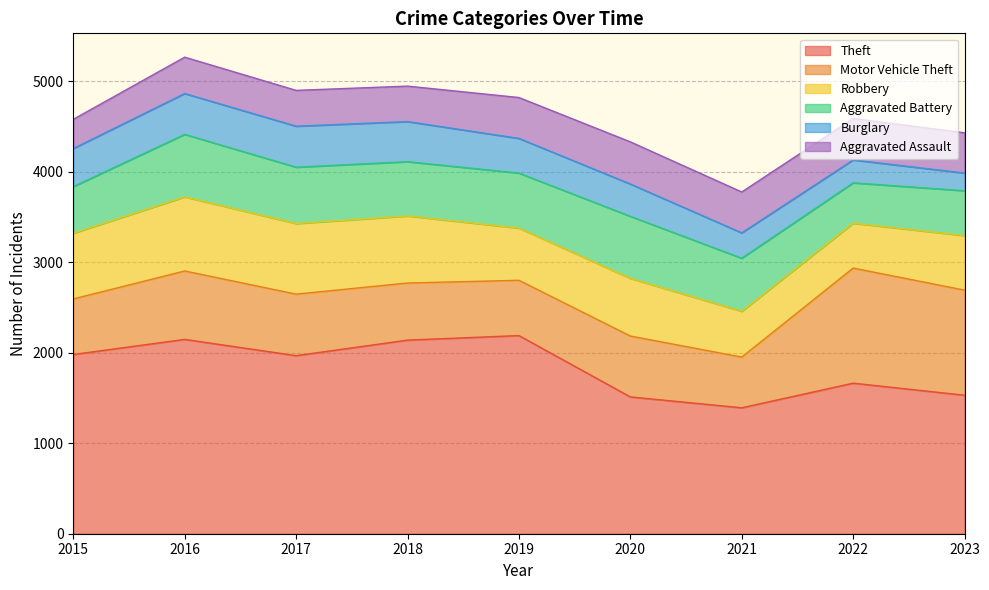

What is the average value of the Motor Vehicle Theft series?

773